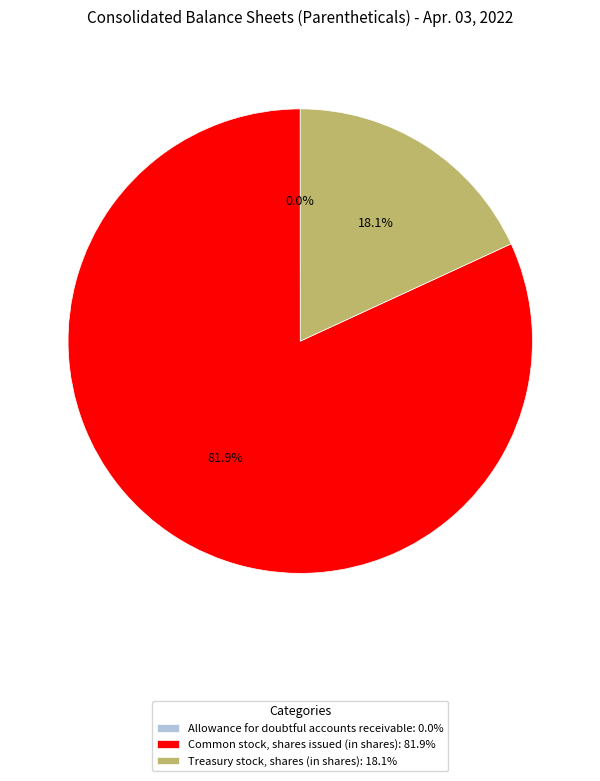

What percentage is NOT represented by Common stock, shares issued (in shares): 81.9%?

18.1%